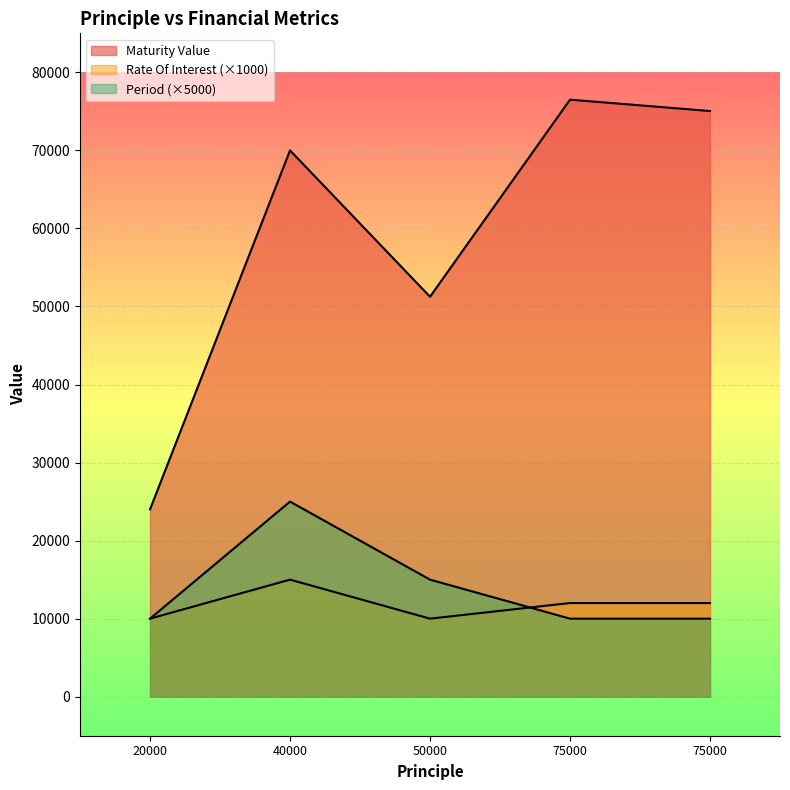

What is the sum of the Rate Of Interest values at 20000 and 50000?

20000.0